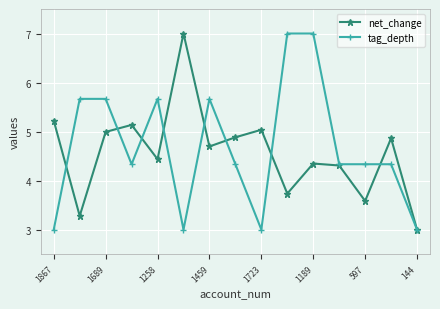

Reading left to right, extract all data points from this chart.

net_change: 5.2	3.3	5.0	5.1	4.4	7.0	4.7	4.9	5.0	3.7	4.3	4.3	3.6	4.9	3.0
tag_depth: 3.0	5.7	5.7	4.3	5.7	3.0	5.7	4.3	3.0	7.0	7.0	4.3	4.3	4.3	3.0